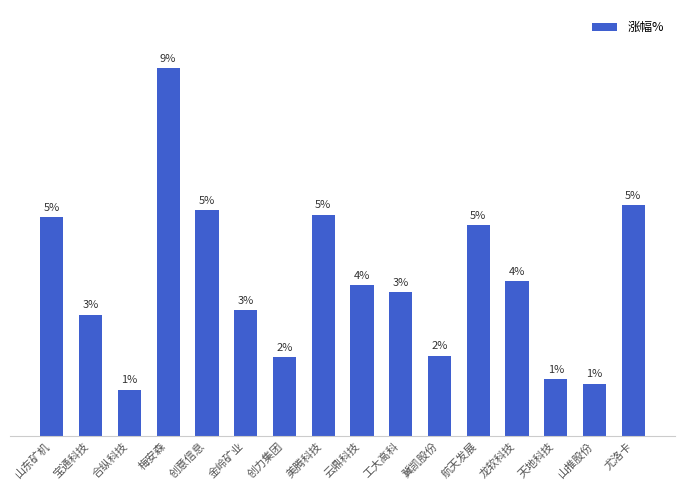

Which has a higher value, 工大高科 or 冀凯股份?

工大高科